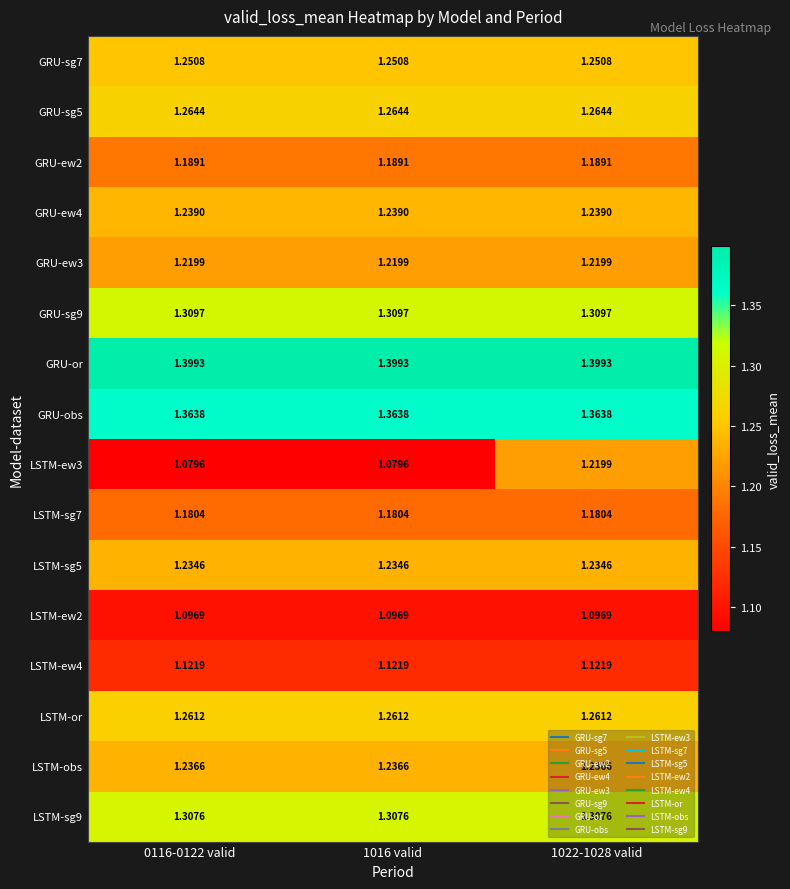

Which series has the largest total across all categories?

GRU-or